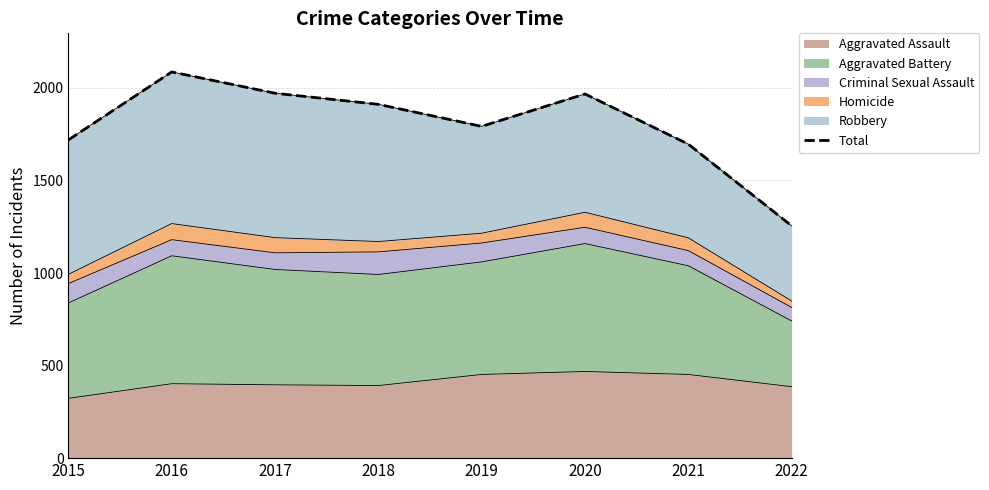

What is the sum of the values at 2022 and 2016?

3341